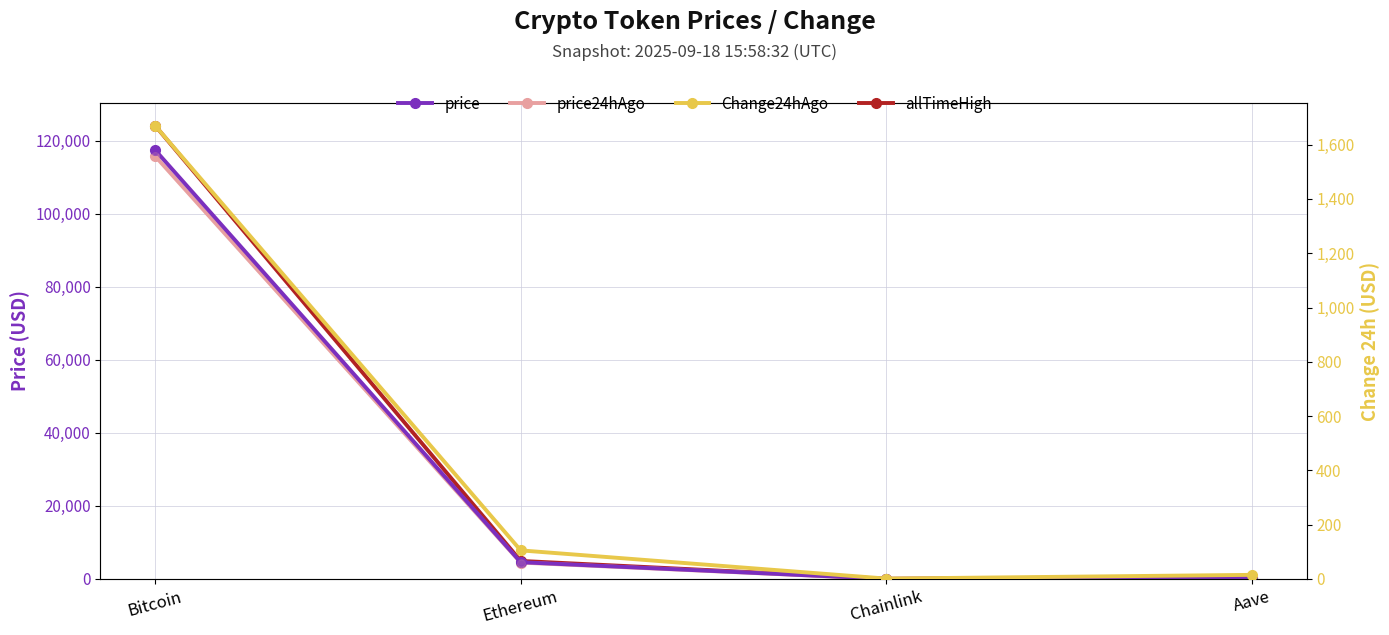

Which series contains the highest Y value?

allTimeHigh